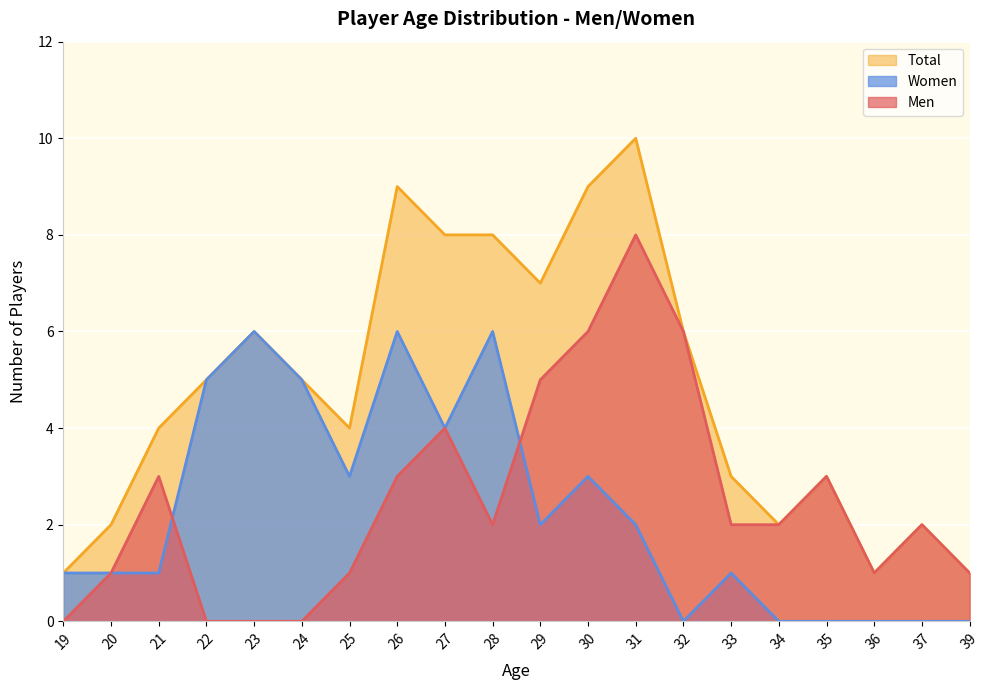

Where is the first local maximum for Men?

21